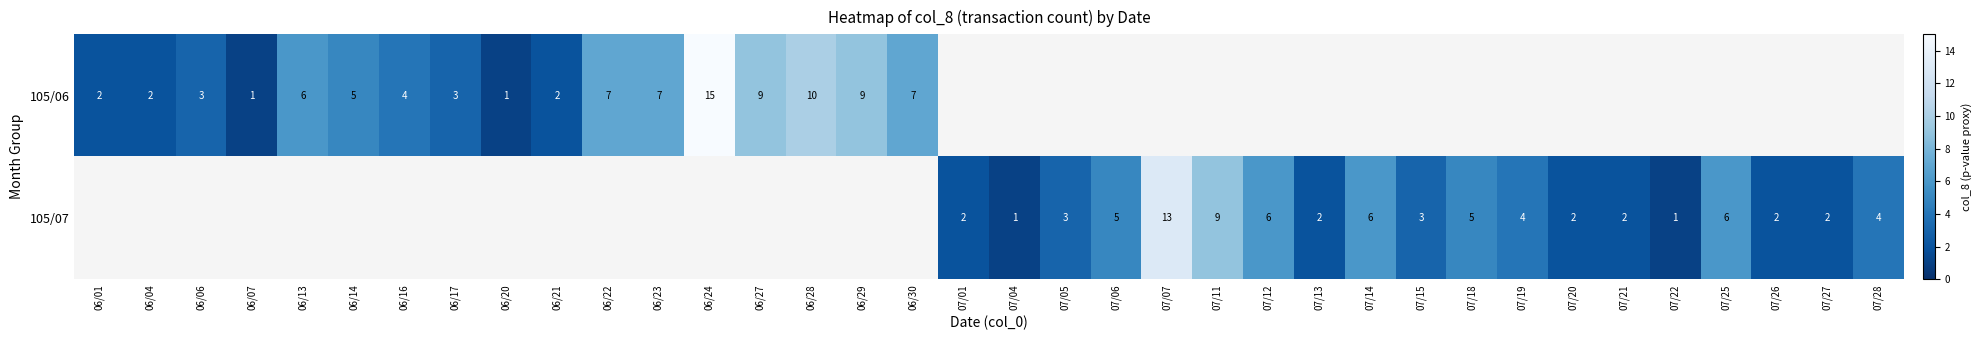

The value of 105/07 at 07/11 is 5.7. True or false?

False